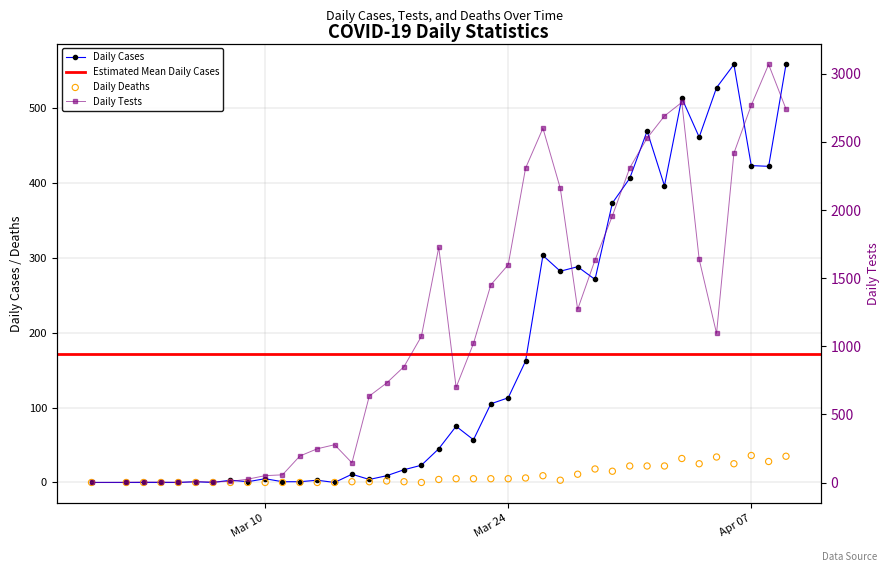

Which series reaches the maximum Y coordinate?

Daily Tests